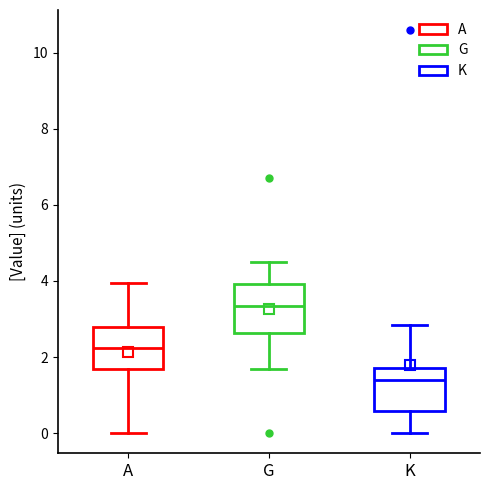

Reading left to right, transcribe this box plot: for each box, give where its median line is, the range the box spans, and where its two whiskers end, as read against the y-axis. The values are not printed on the chart, so give them approximately, as read against the axis.

A: median 2.2, box 1.6 to 2.8, whiskers 0.0 to 4.0
G: median 3.4, box 2.6 to 4.0, whiskers 1.6 to 4.6
K: median 1.4, box 0.6 to 1.8, whiskers 0.0 to 2.8